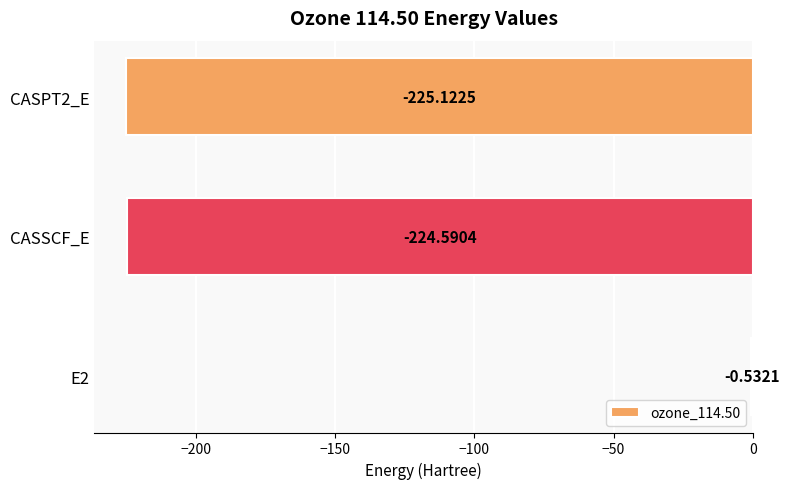

Which label corresponds to the largest value in the chart?

E2